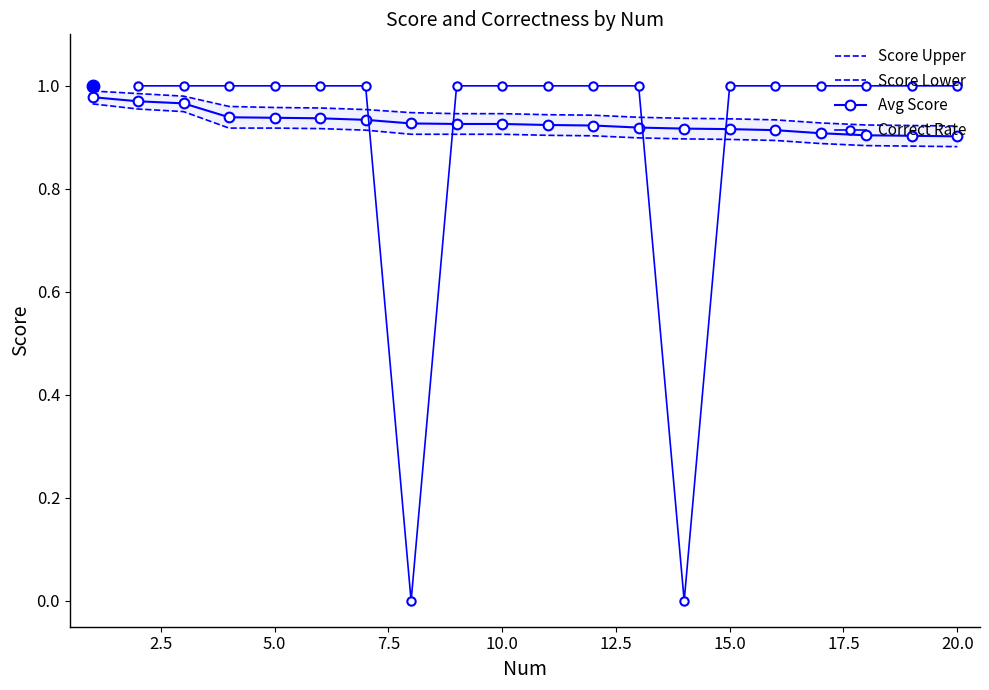

List the labels in order of value, smallest first.

20, 19, 18, 17, 16, 15, 14, 13, 12, 11, 9, 10, 8, 7, 6, 5, 4, 3, 2, 1